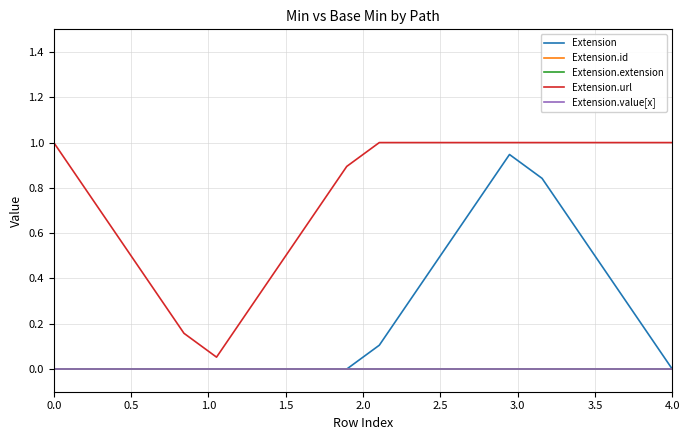

Rank the series by their maximum value, from highest to lowest.

Extension.url, Extension, Extension.id, Extension.extension, Extension.value[x]